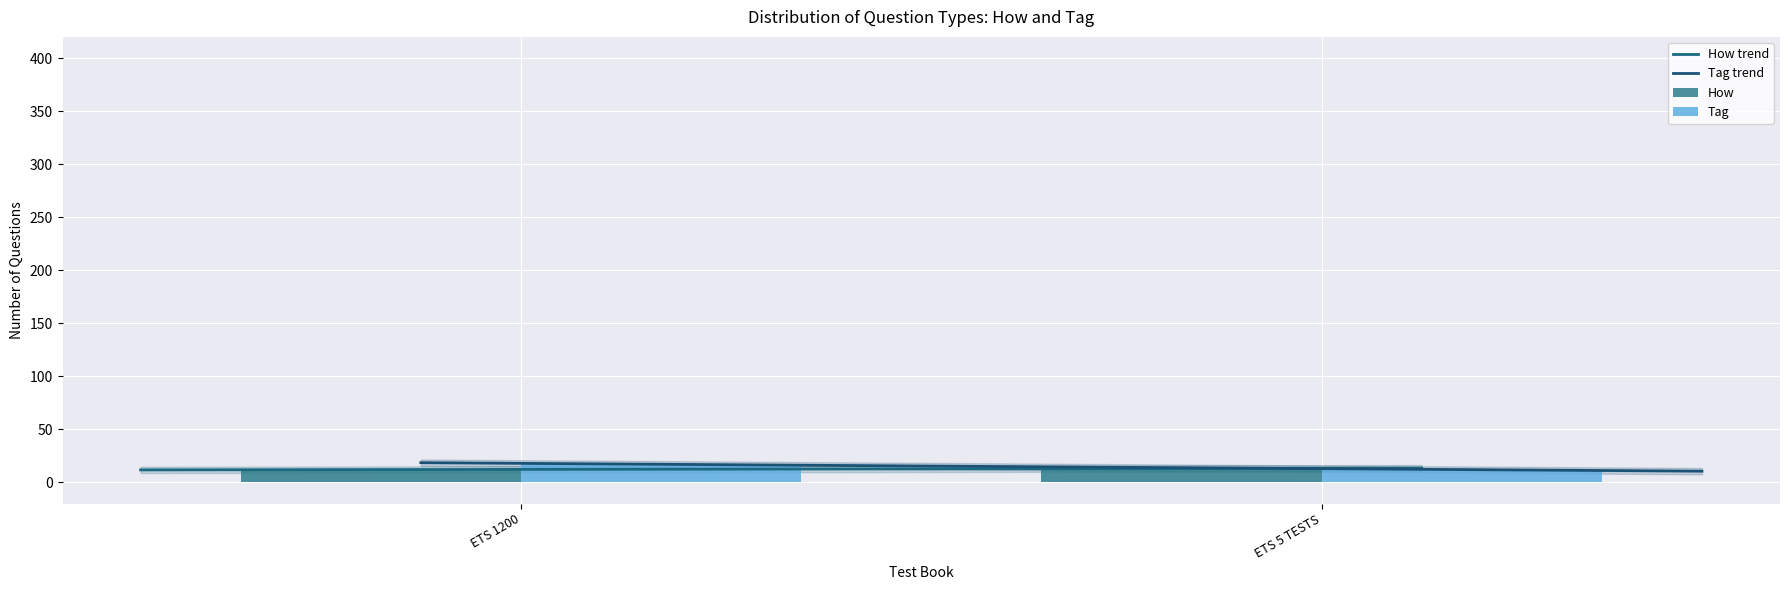

What is the total value across all series at ETS 1200?

29